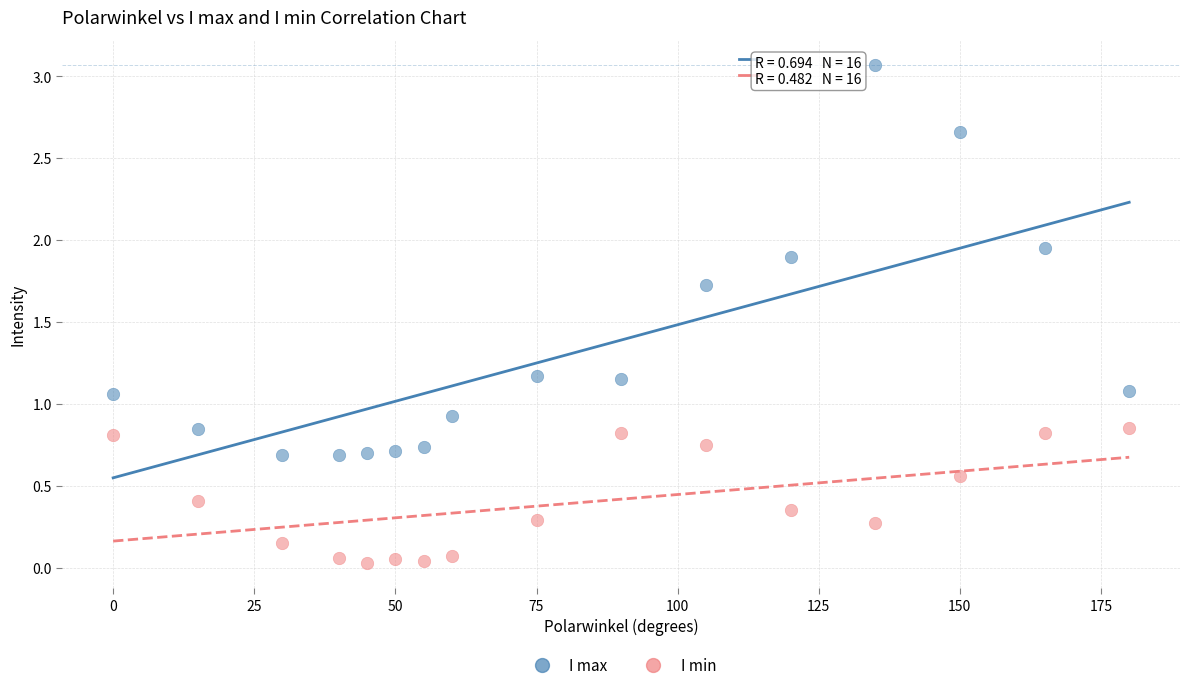

Which series has the largest Y range (max minus min)?

I max